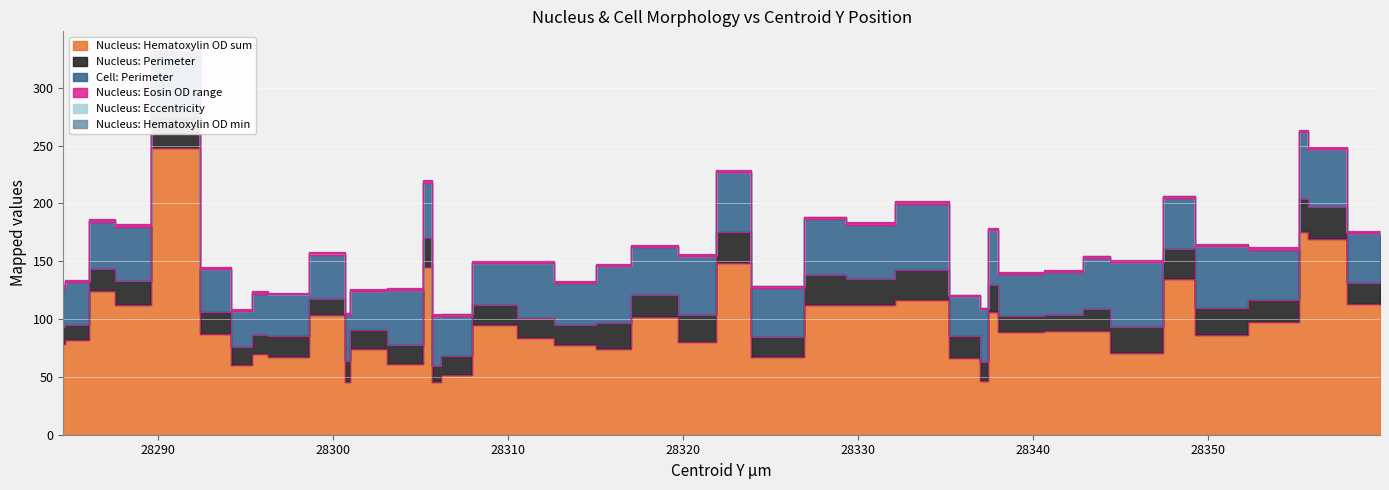

What is the label of the 7th point from the left?

28295.0